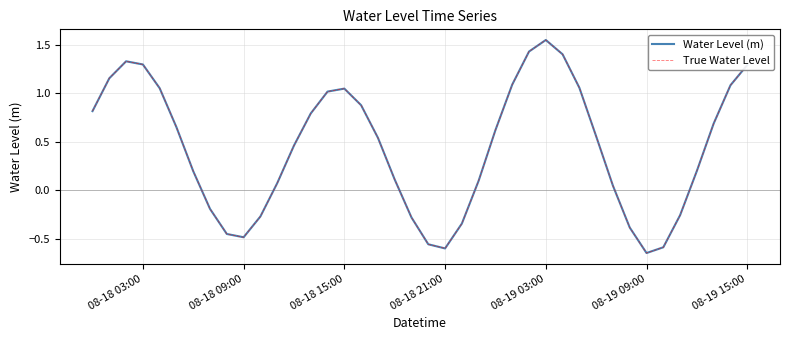

Does the chart have visible grid lines?

Yes